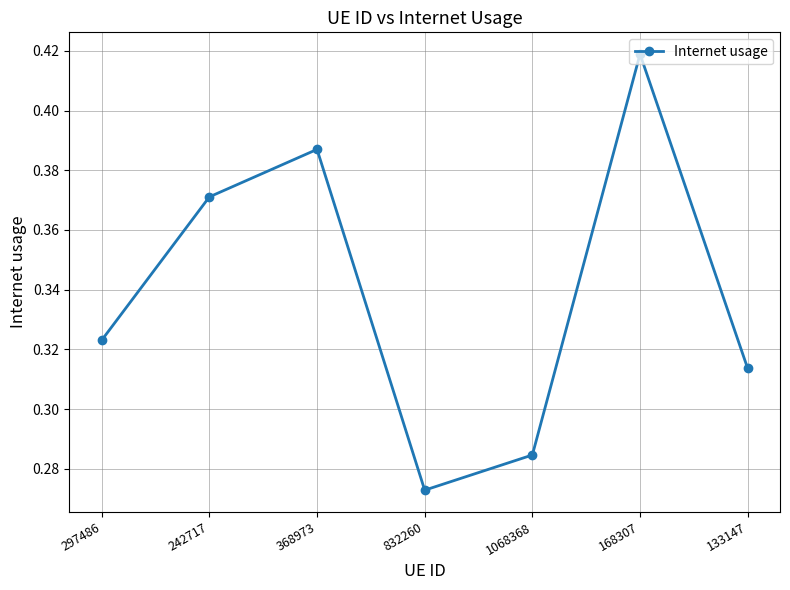

Is it true that the value at 832260 is 0.4?

False